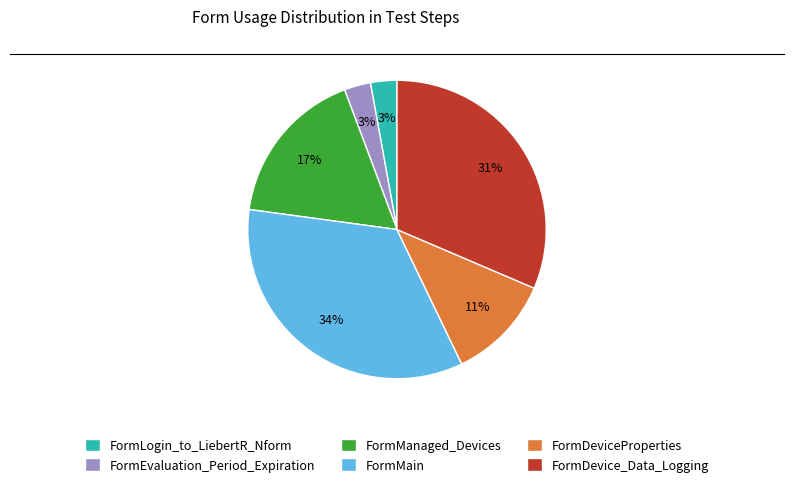

Count the number of slices in the pie.

6